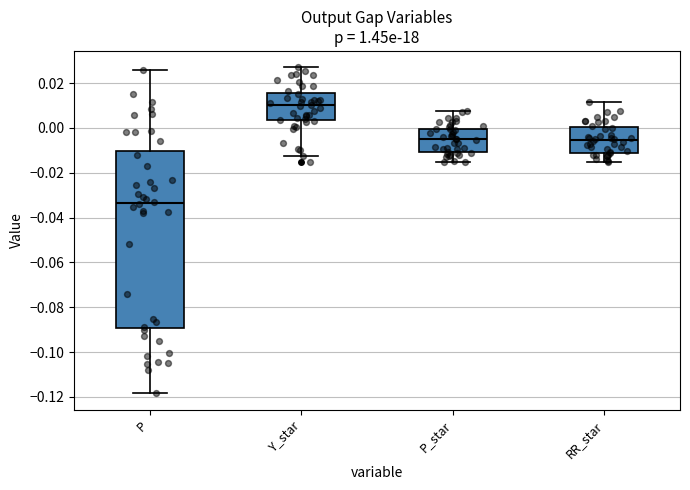

Where does the upper whisker of the box for Y_star end on the y-axis? The values are not printed on the chart, so give them approximately, as read against the axis.

0.028